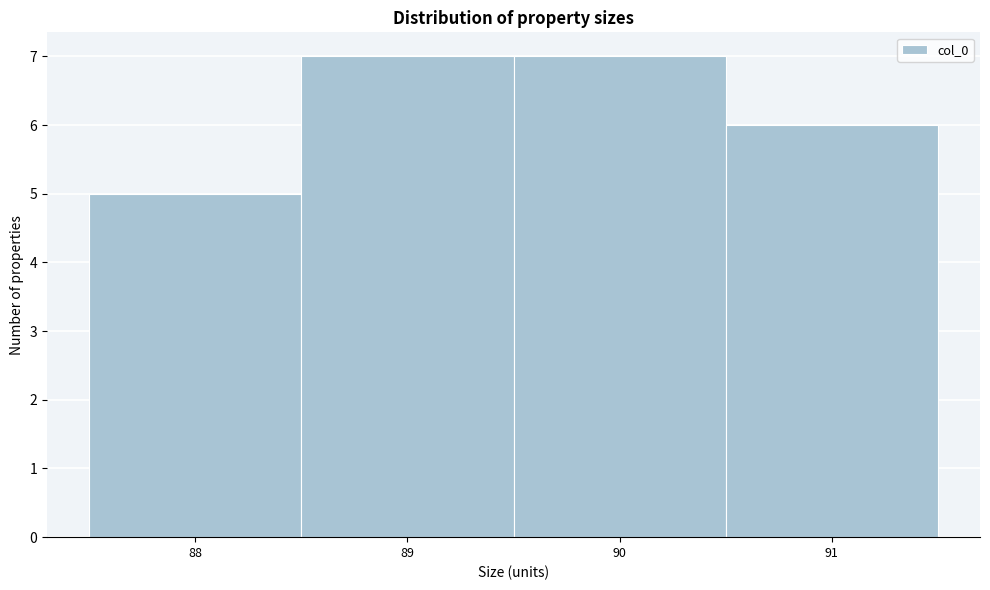

How tall is the bar that spans 87.5 to 88.5 on the x-axis? The values are not printed on the chart, so give them approximately, as read against the axis.

5